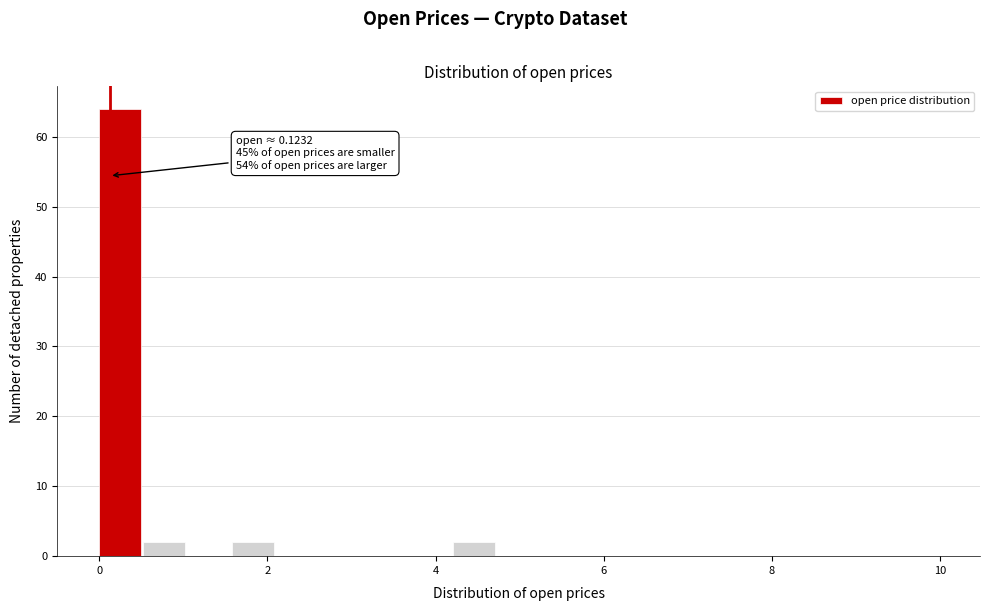

Read against the x-axis, roughly where is the centre of the tallest bar?

0.2